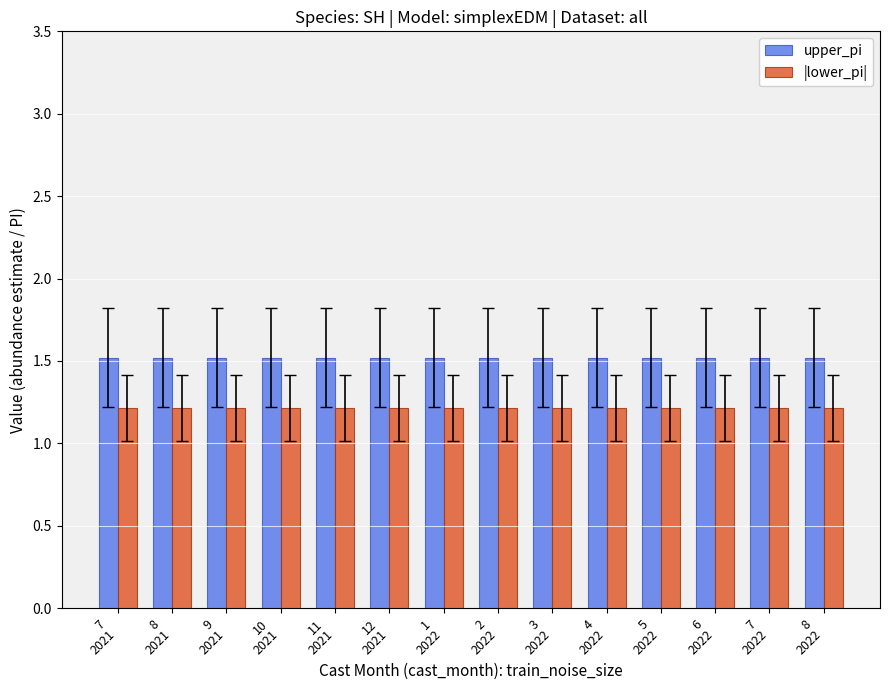

What is the label of the 3rd bar from the left?

9
2021